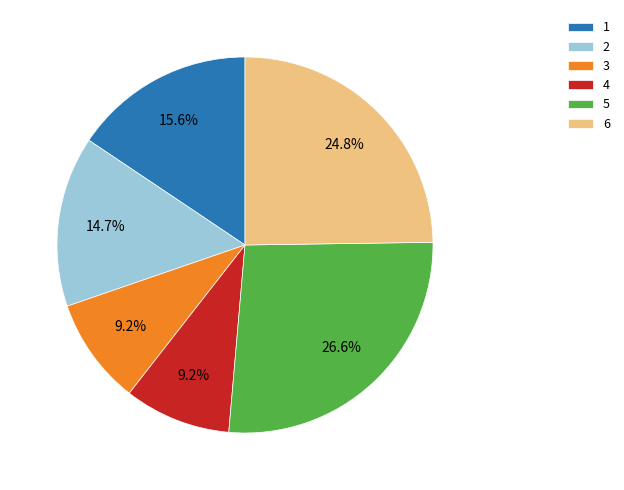

How many slices are in this pie chart?

6